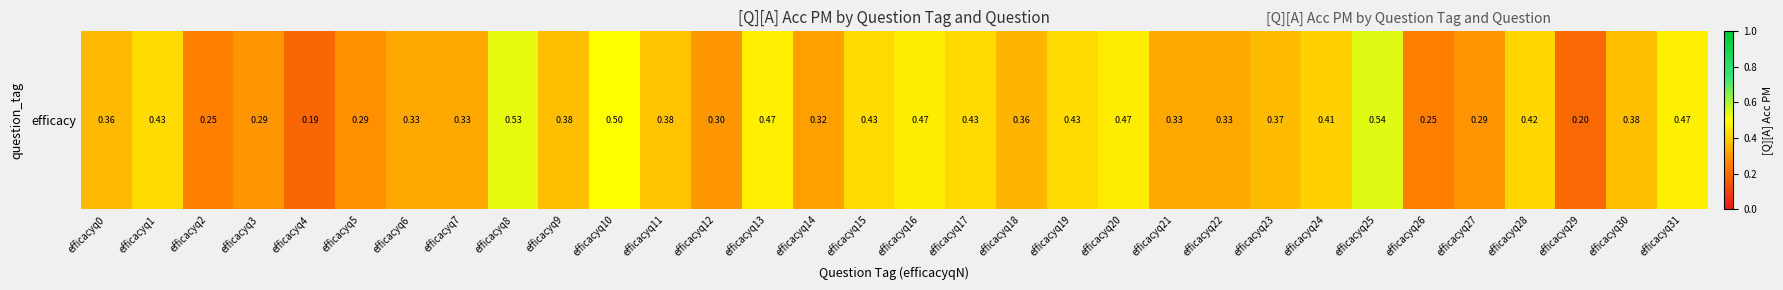

What is the change in value from efficacyq4 to efficacyq24?

+0.2